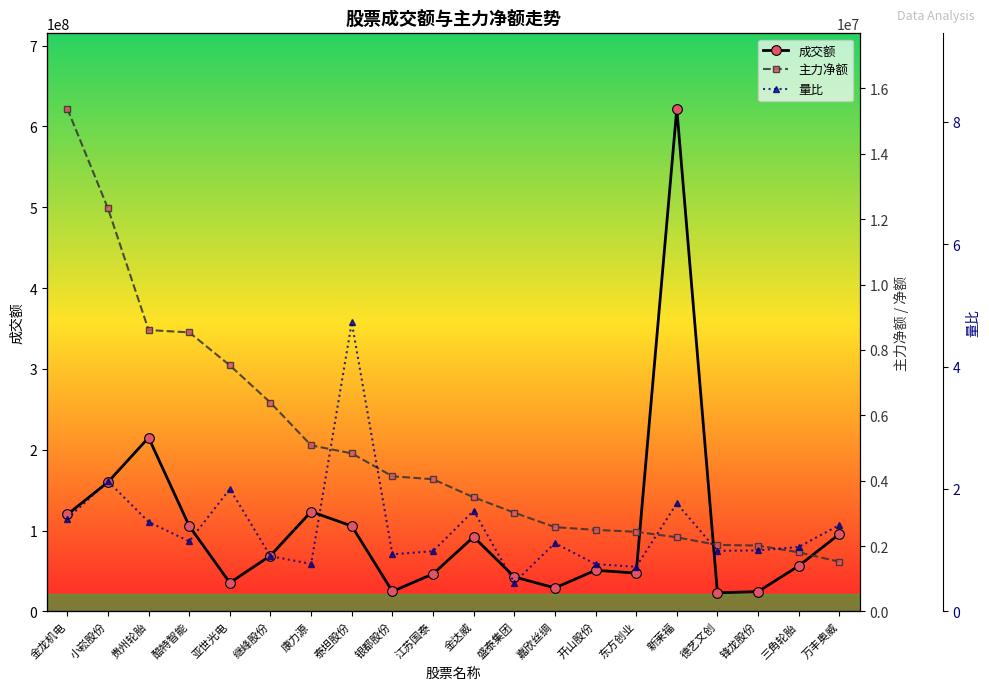

Does the chart display data point markers on the line(s)?

Yes